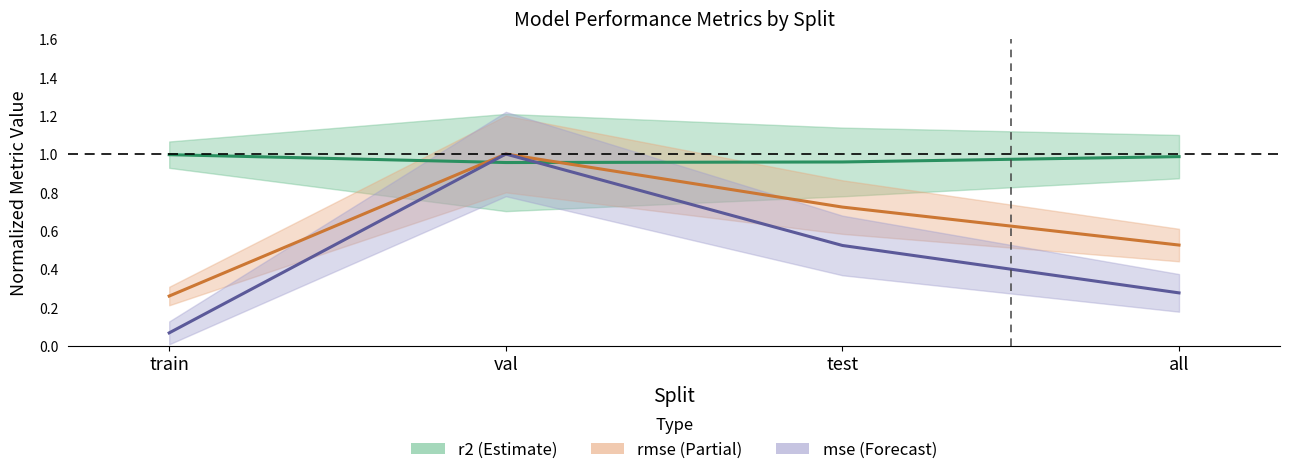

Is it true that mse equals 1.0 at val?

True